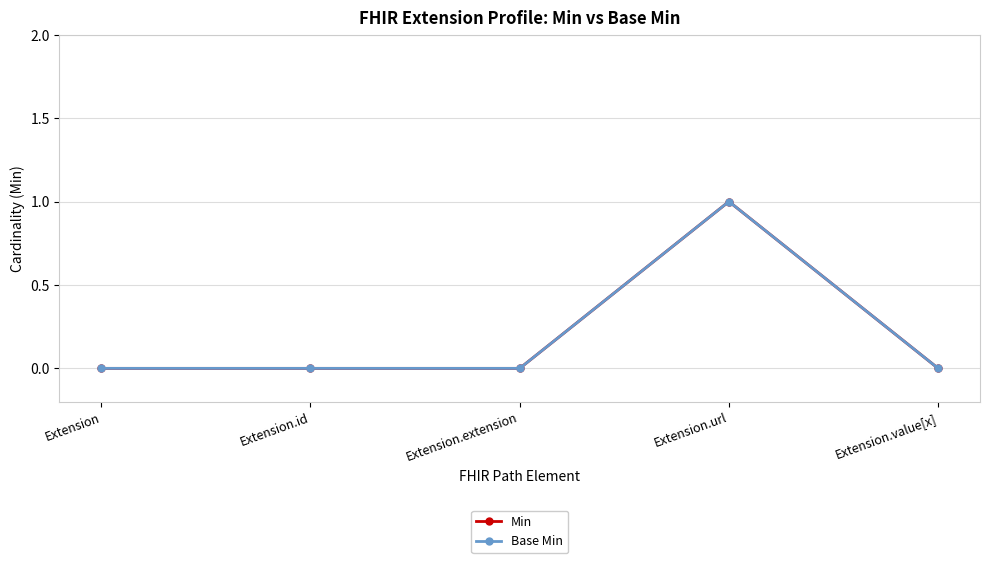

What is the difference between the maximum and minimum values in the Base Min series?

1